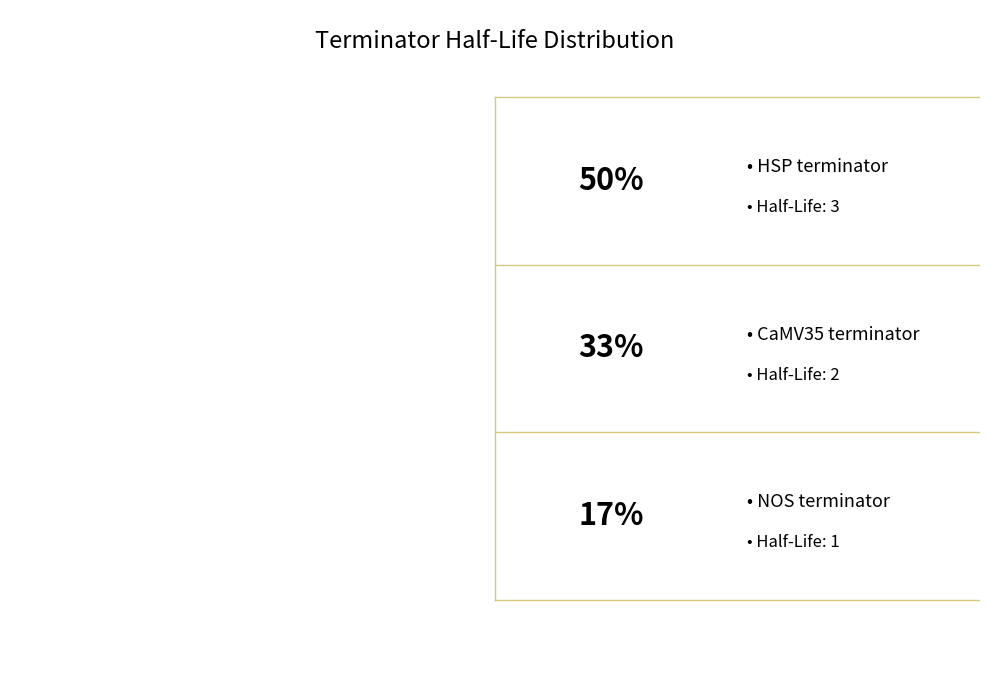

What percentage is the NOS terminator slice, to the nearest percent?

17%